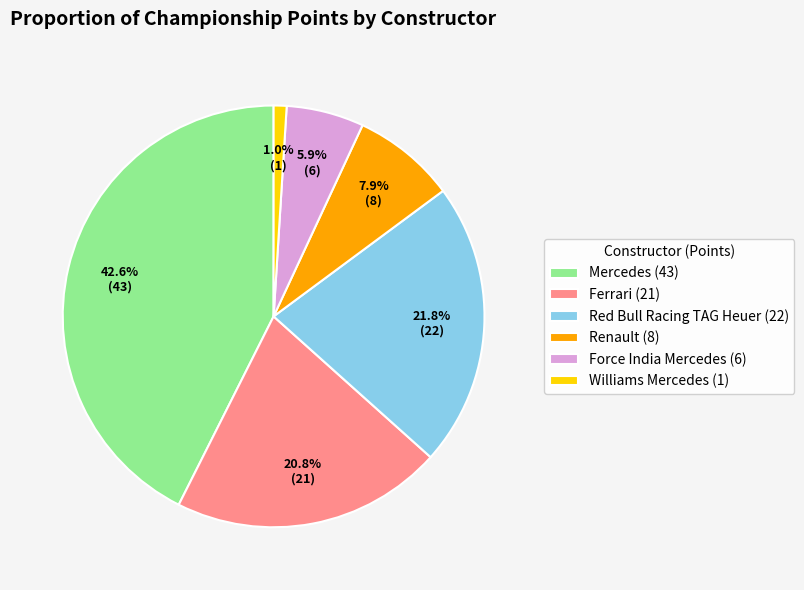

The Williams Mercedes slice represents 1% of the pie. True or false?

True